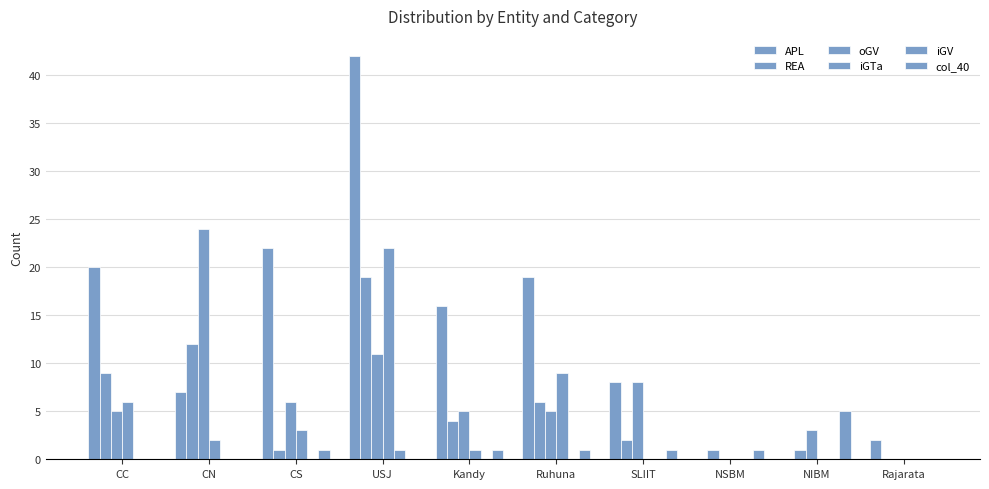

How many groups of bars are there?

10